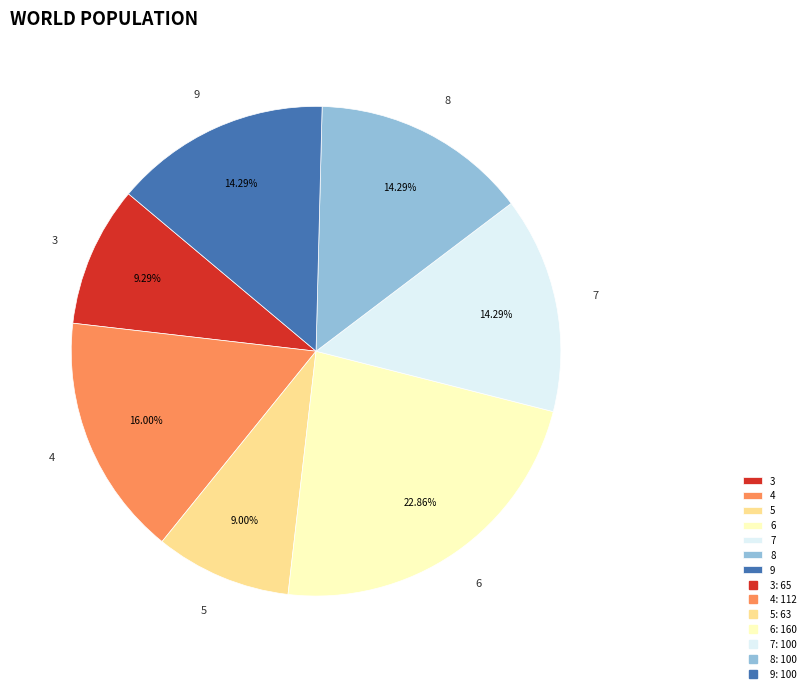

To the nearest percent, what is the average slice percentage?

14%